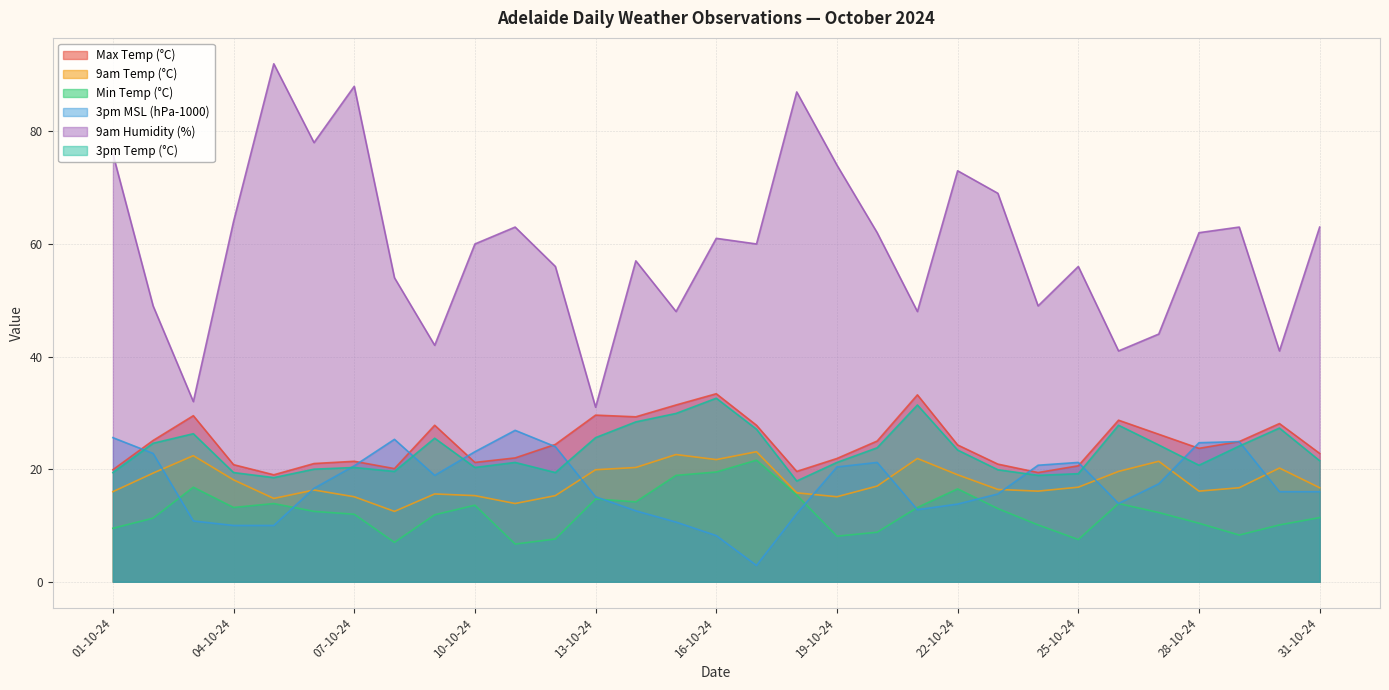

Does the chart have visible grid lines?

Yes